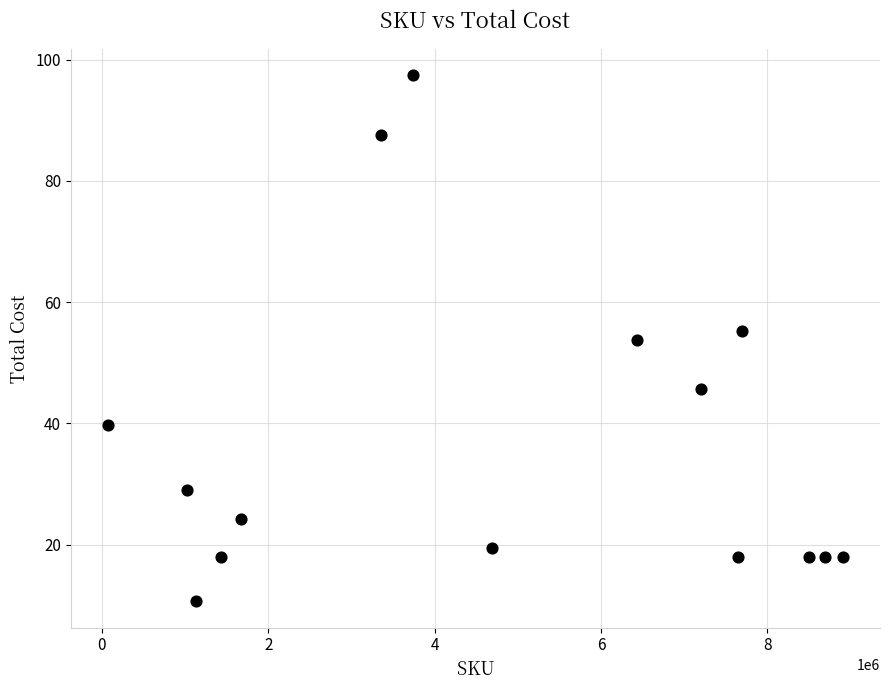

What is the range of Y values (max minus min)?

86.7